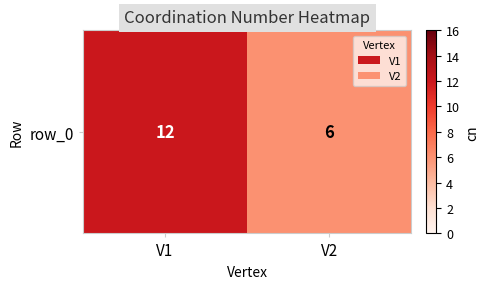

What is the change in value from V1 to V2?

-6